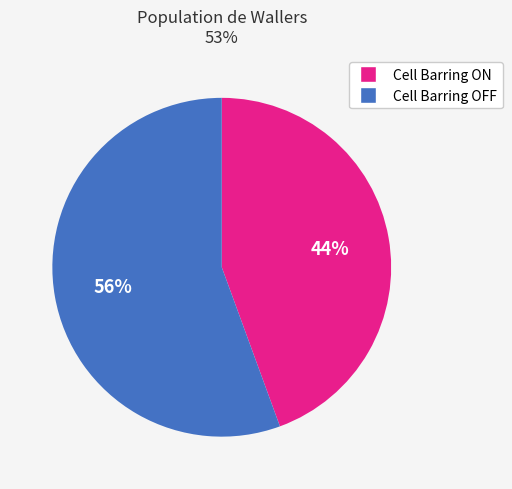

Is there any slice that represents more than half of the pie?

Yes